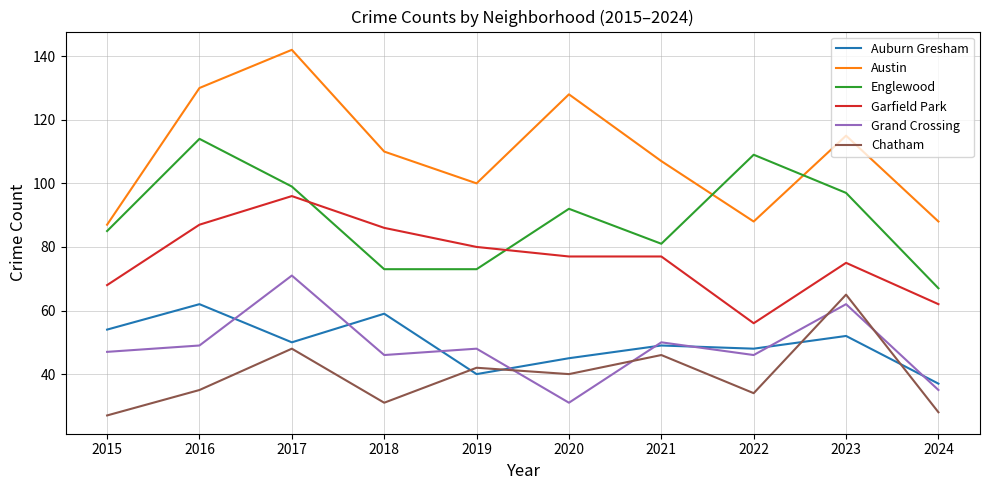

At which category does Chatham reach its first local peak?

2017